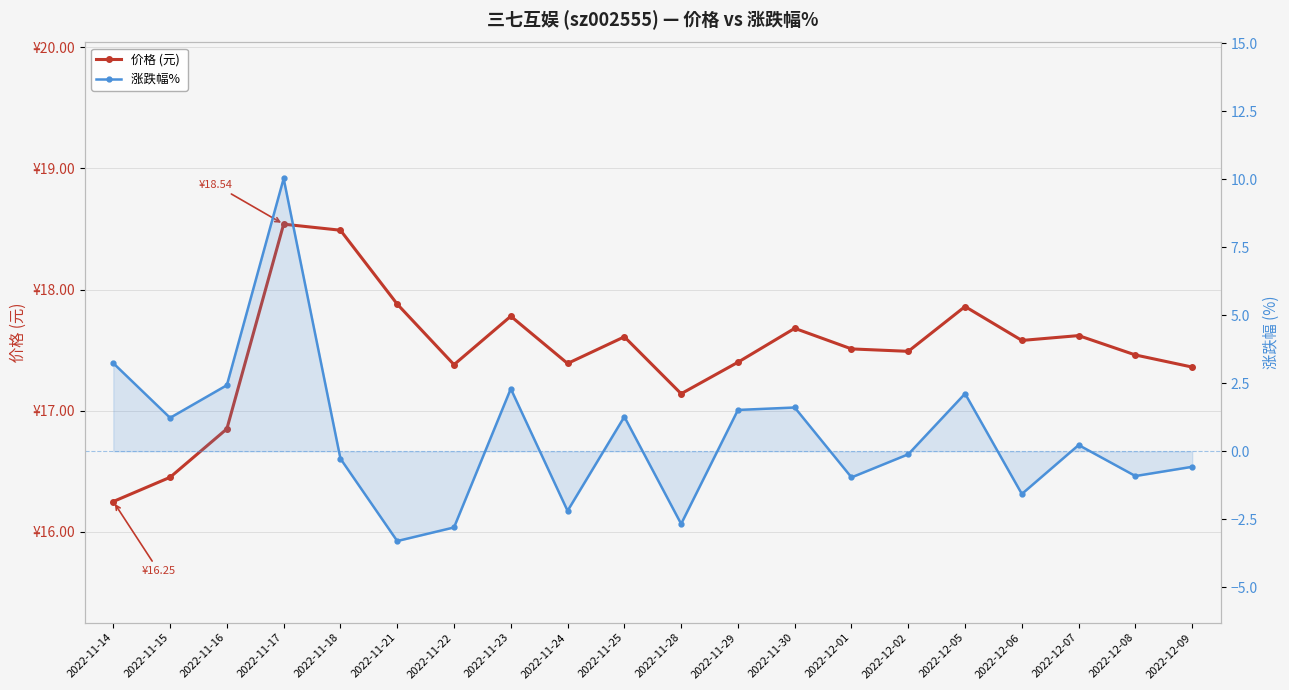

At which category is the sum across all series the highest?

2022-11-17